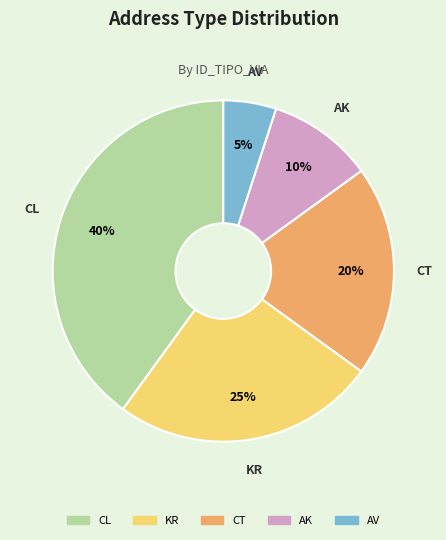

Which slice is the largest?

CL